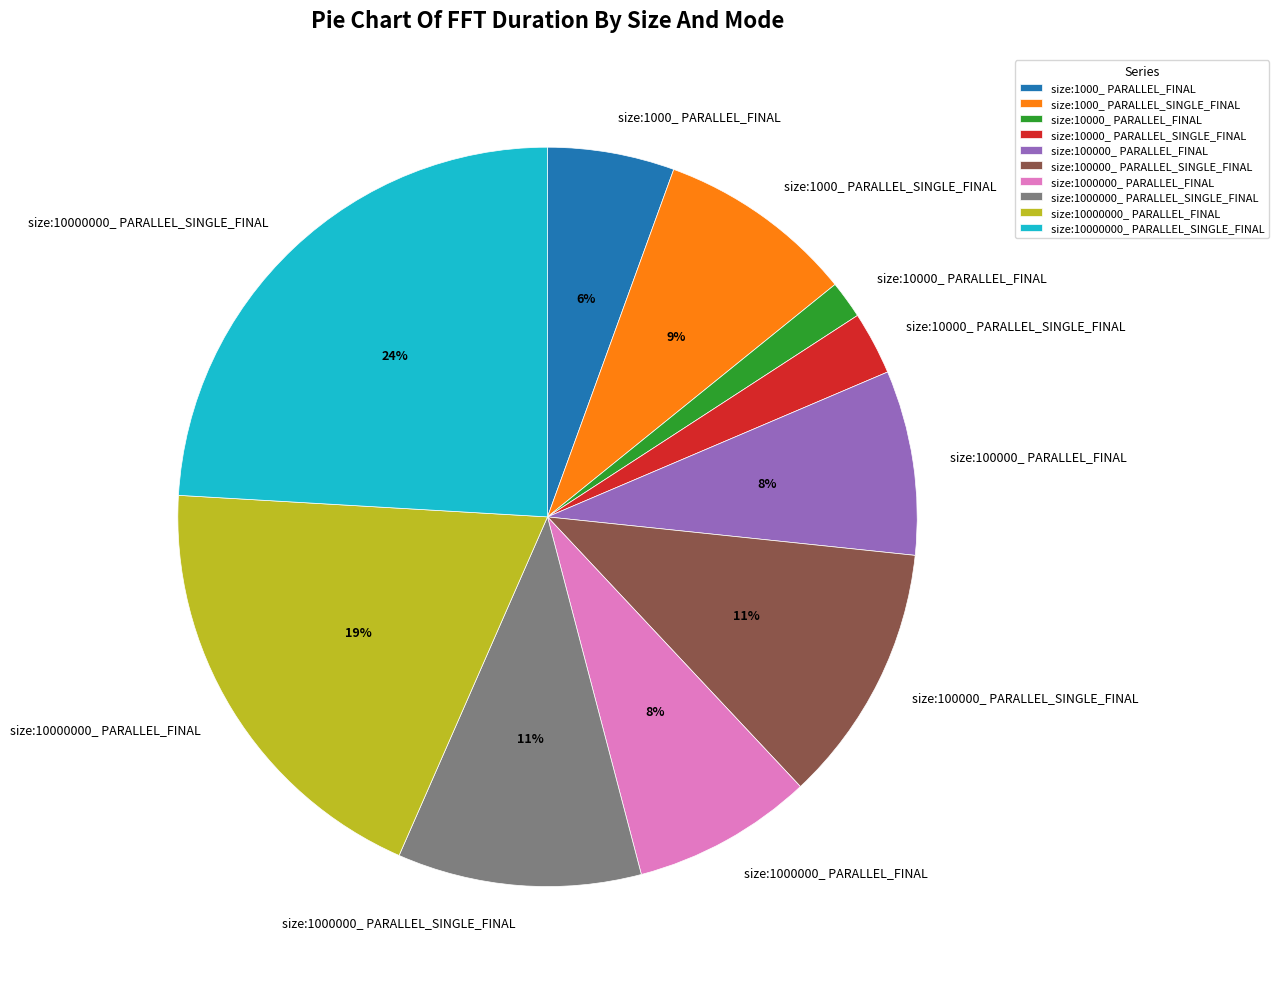

The size:10000_ PARALLEL_FINAL slice represents 2% of the pie. True or false?

True